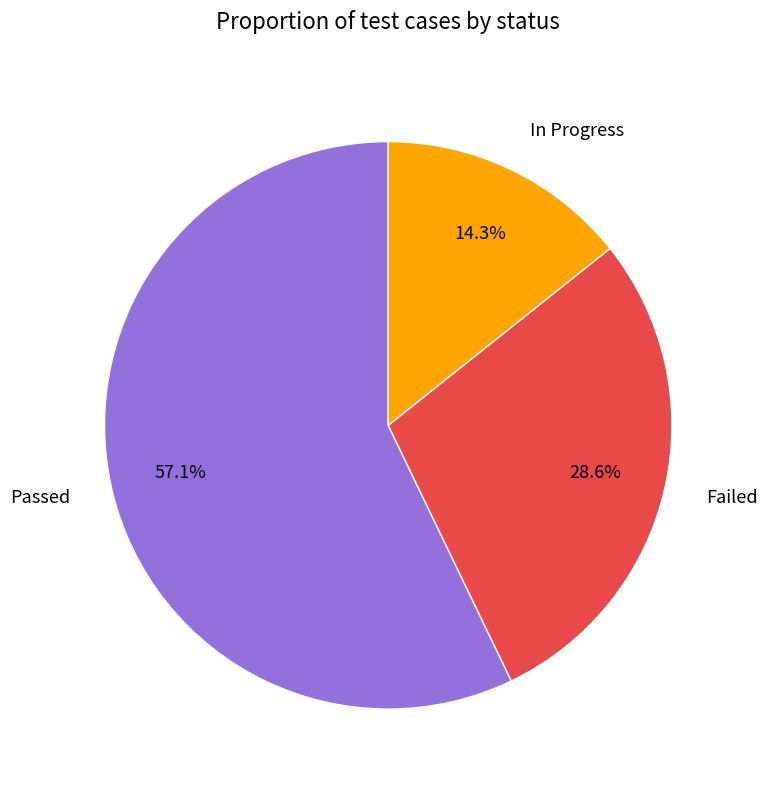

What percentage is the Failed slice, to the nearest percent?

29%